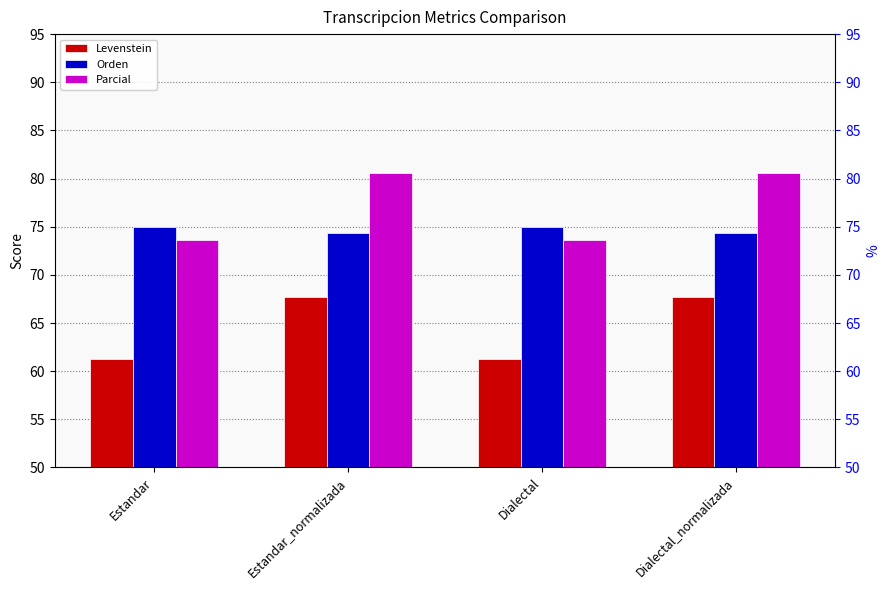

List the series in order of their peak value, highest first.

Parcial, Orden, Levenstein